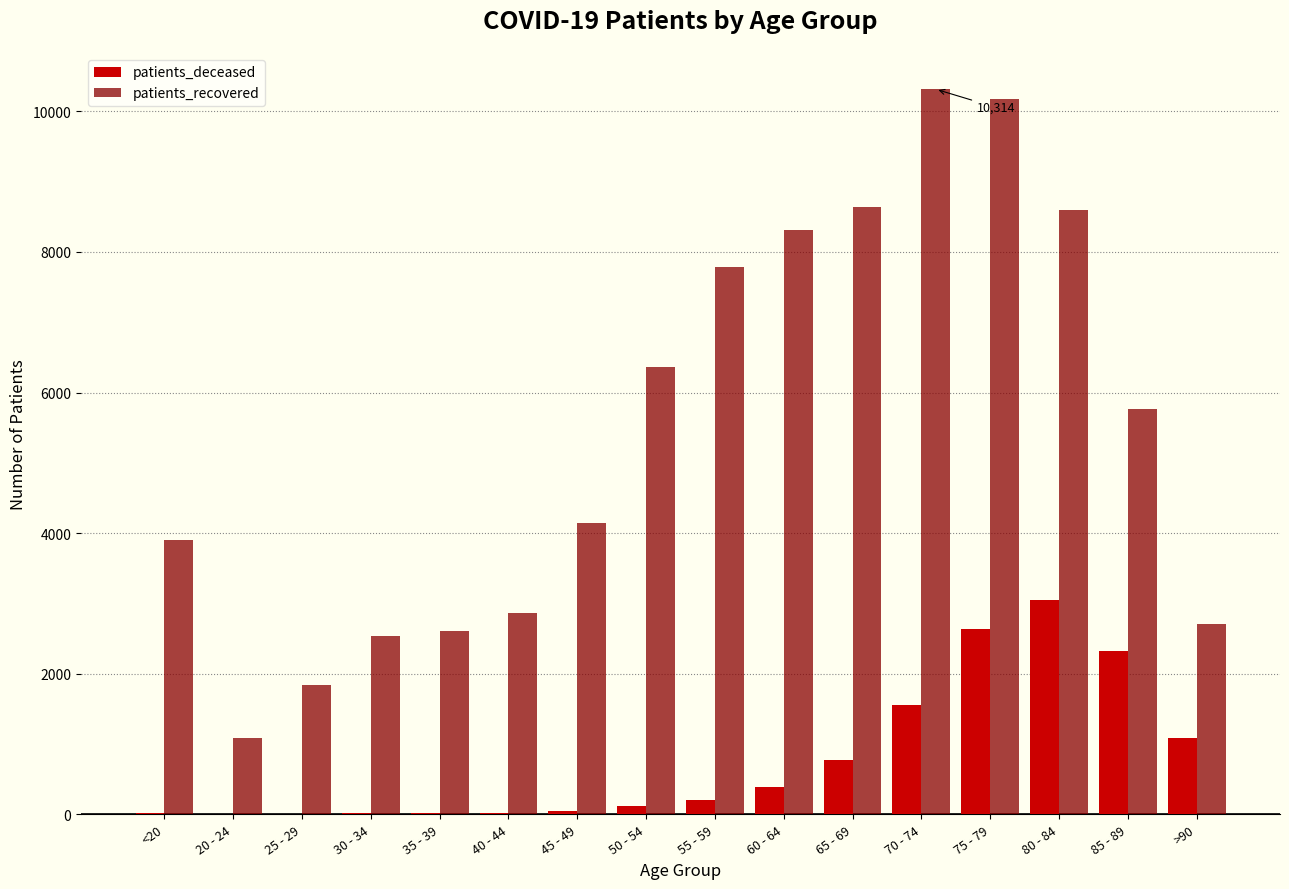

What is the maximum value shown in the chart?

10314